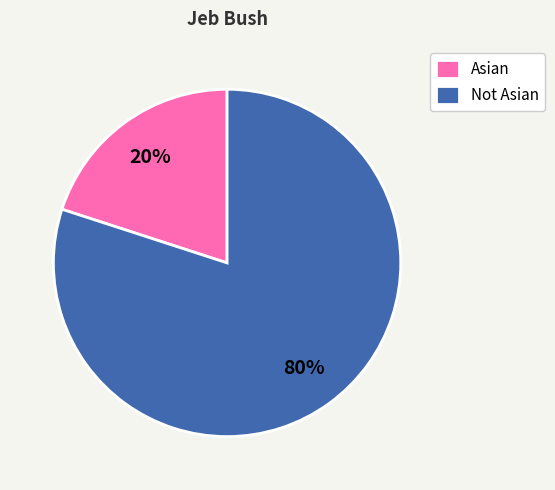

How many segments does this pie chart have?

2